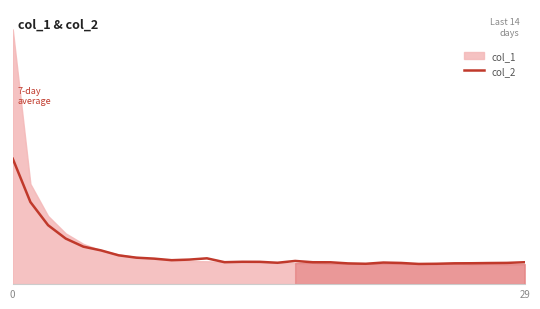

Which label corresponds to the smallest value in the chart?

23